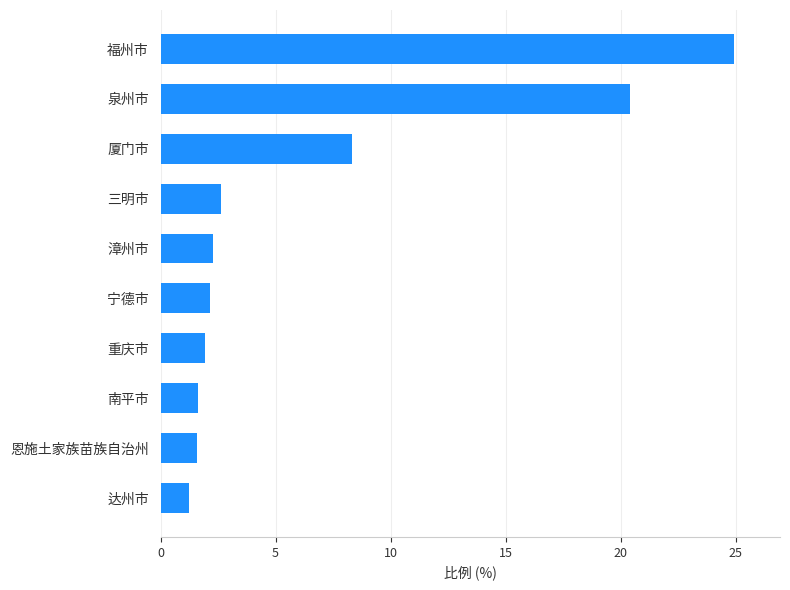

How many bars are there in total?

10